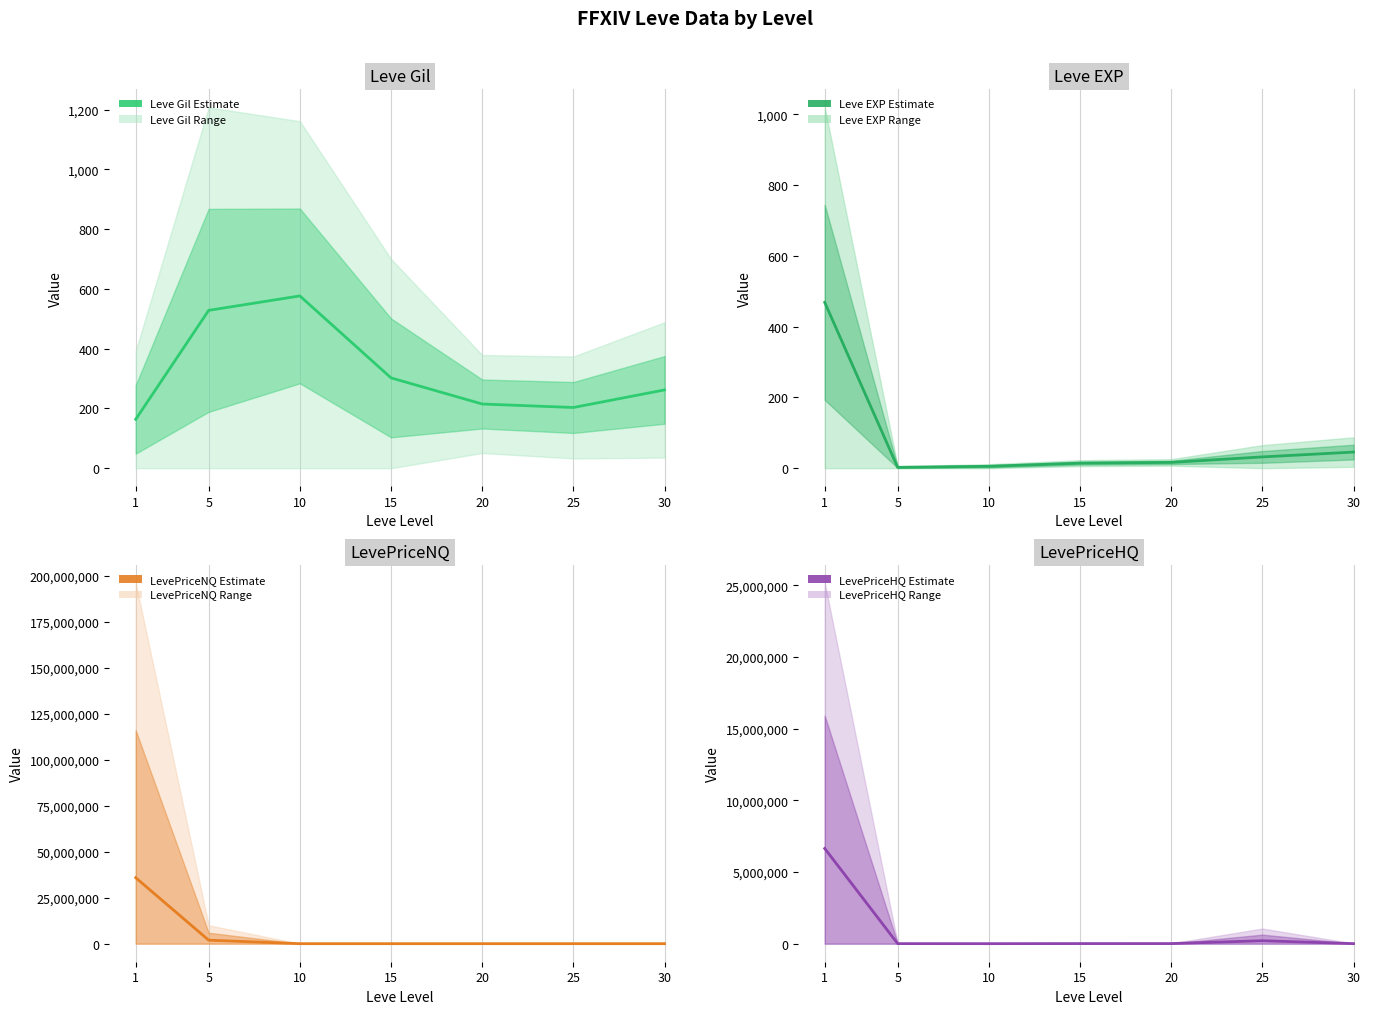

What is the sum of the LevePriceHQ values at 5 and 10?

5498.3